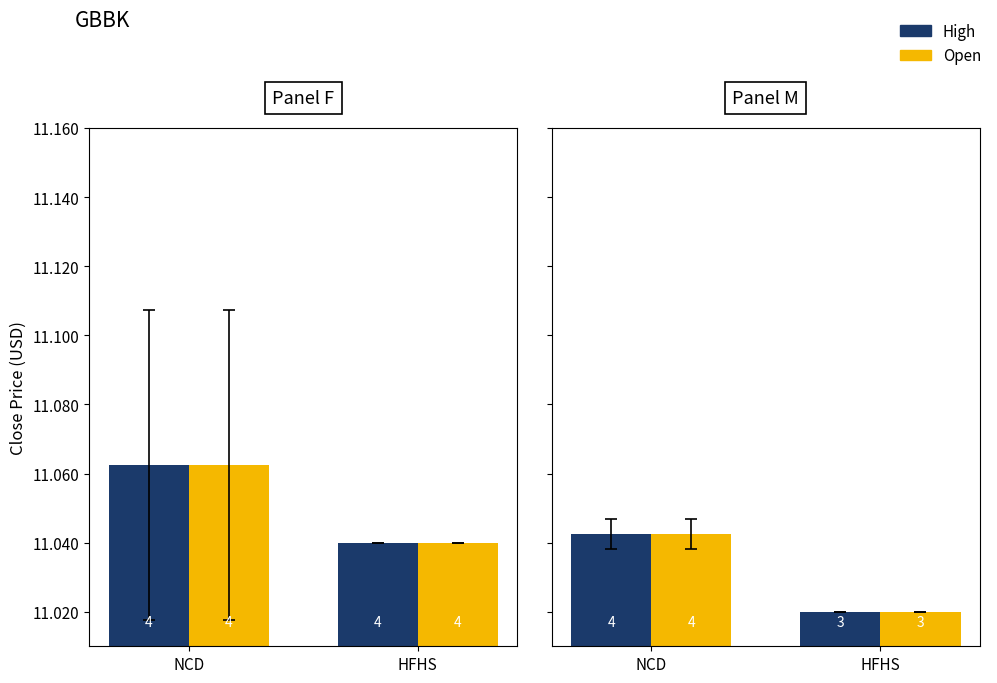

What is the label of the 2nd bar from the right?

NCD